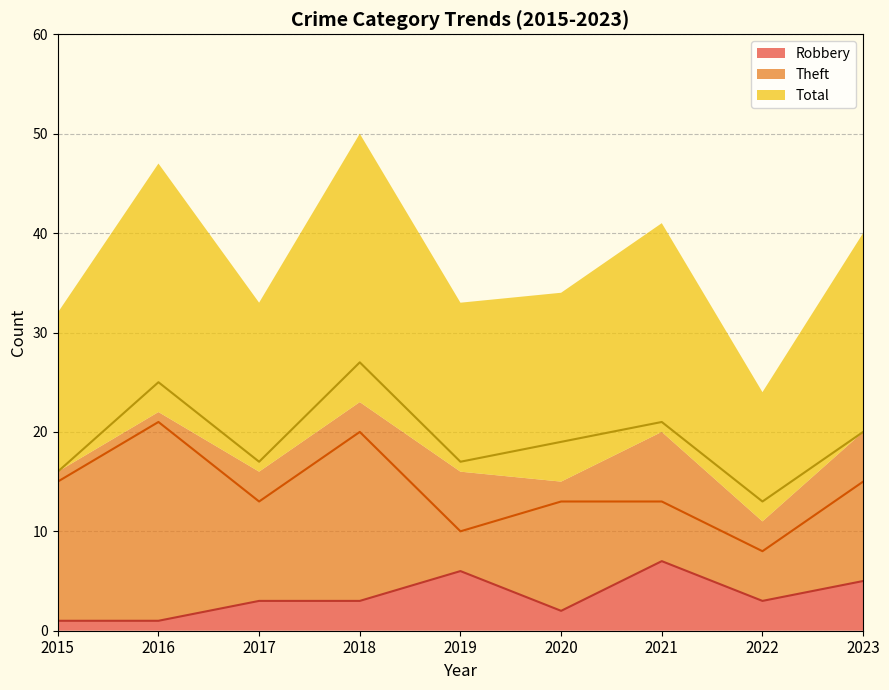

Reading left to right, transcribe all the data shown in this chart.

Robbery: 1	1	3	3	6	2	7	3	5
Theft: 15	21	13	20	10	13	13	8	15
Total: 16	25	17	27	17	19	21	13	20